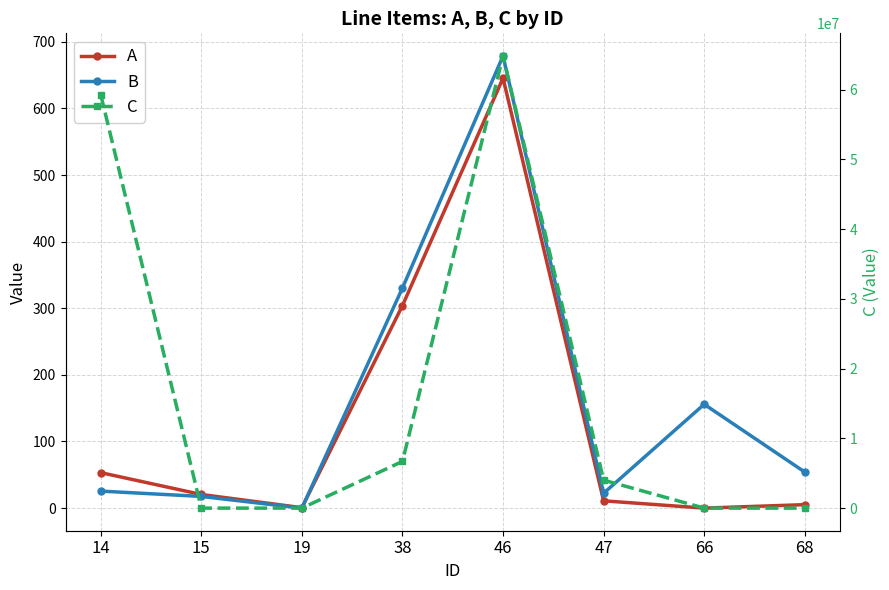

How many categories are shown in the chart?

8